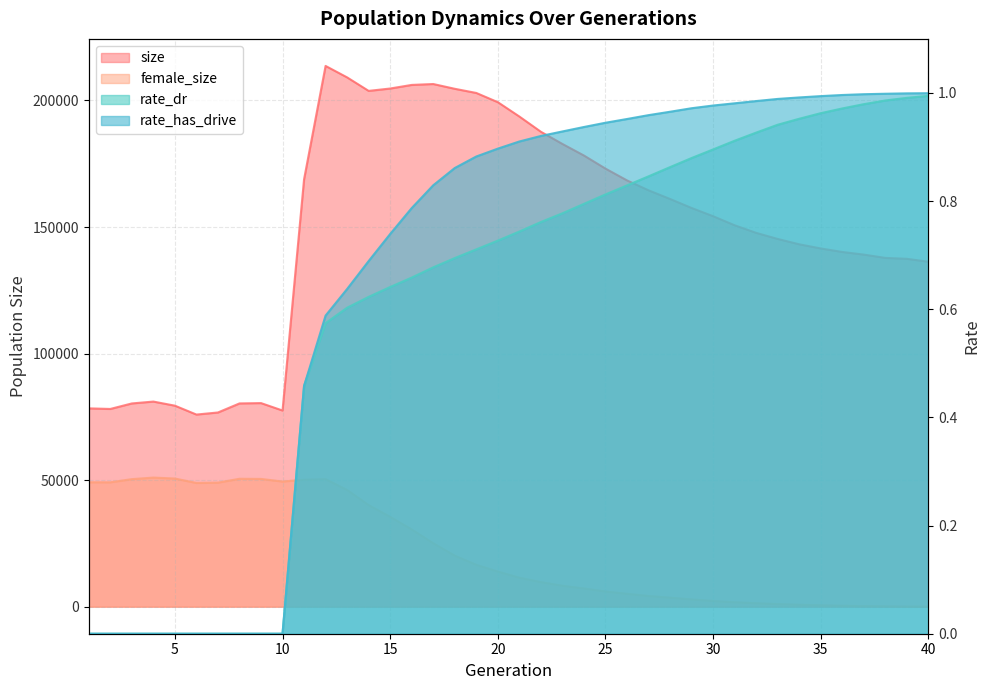

At which label is female_size closest to 25529?

17